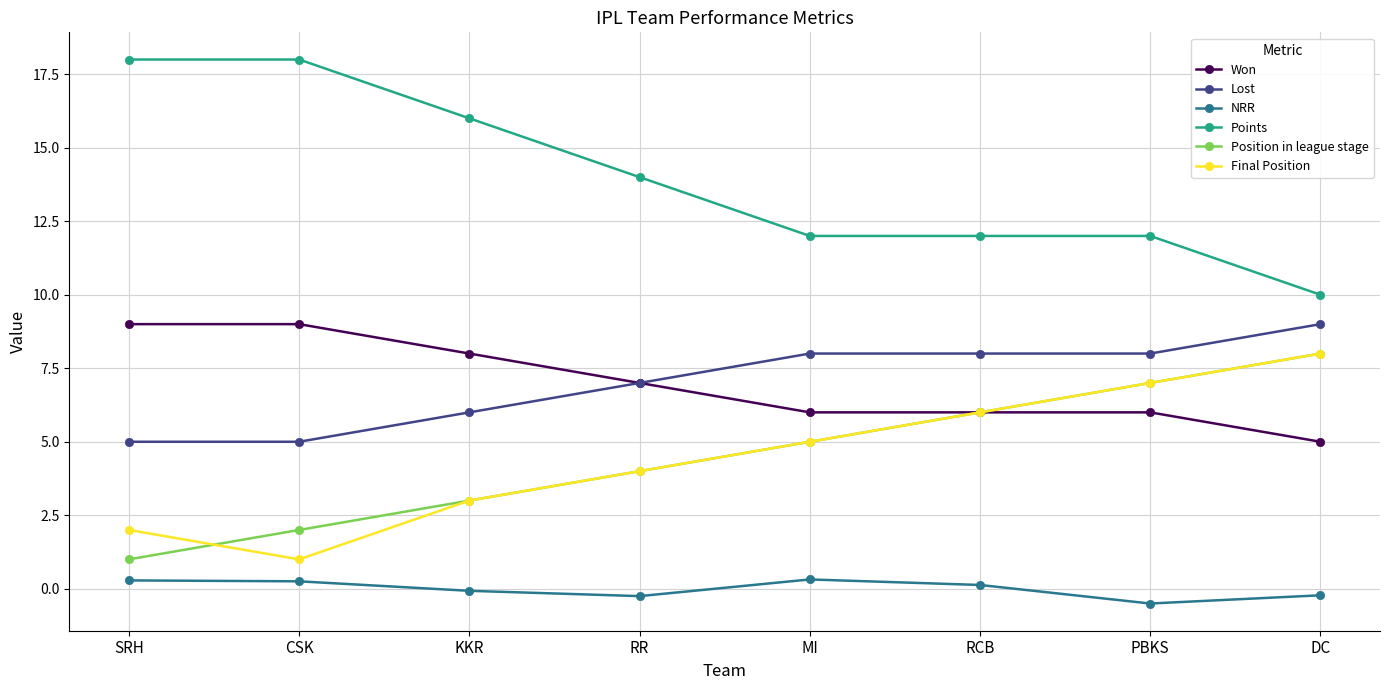

Does the chart have visible grid lines?

Yes